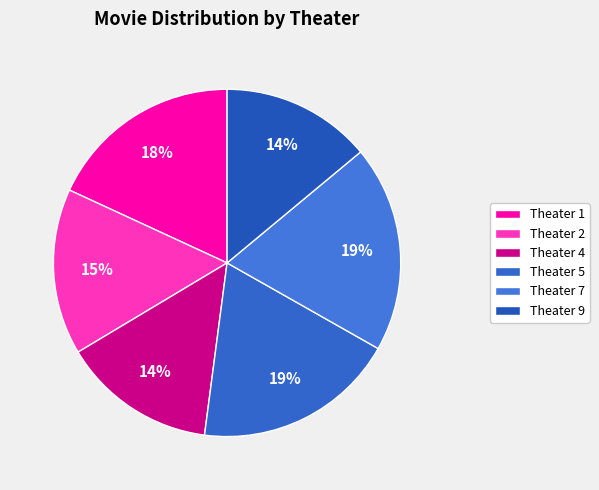

To the nearest percent, what is the average slice percentage?

17%